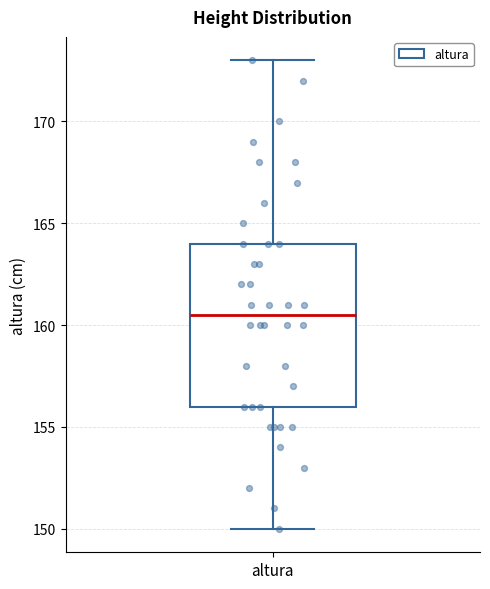

Transcribe this box plot: give where the median line is, the range the box spans, and where the two whiskers end, as read against the y-axis. The values are not printed on the chart, so give them approximately, as read against the axis.

median 160.5, box 156.0 to 164.0, whiskers 150.0 to 173.0